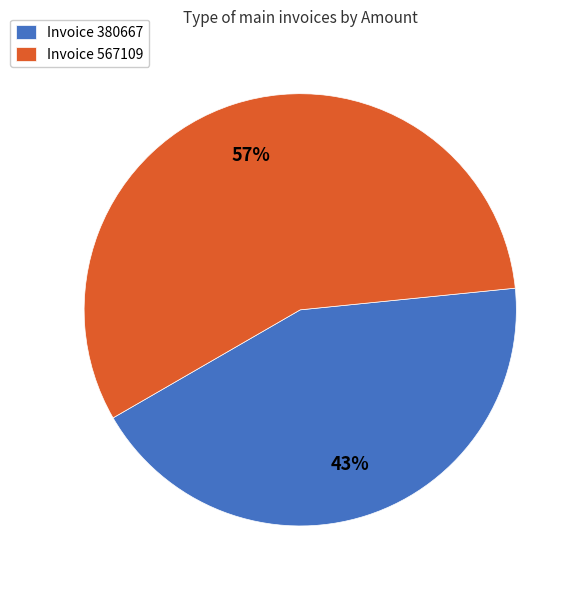

To the nearest percent, what portion does Invoice 380667 represent?

43%